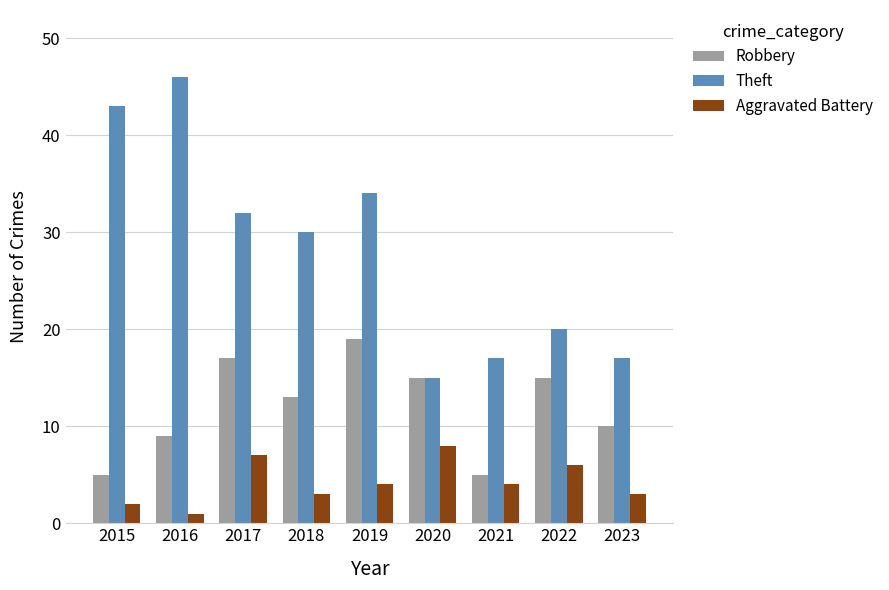

At how many categories does at least one series exceed 6?

9